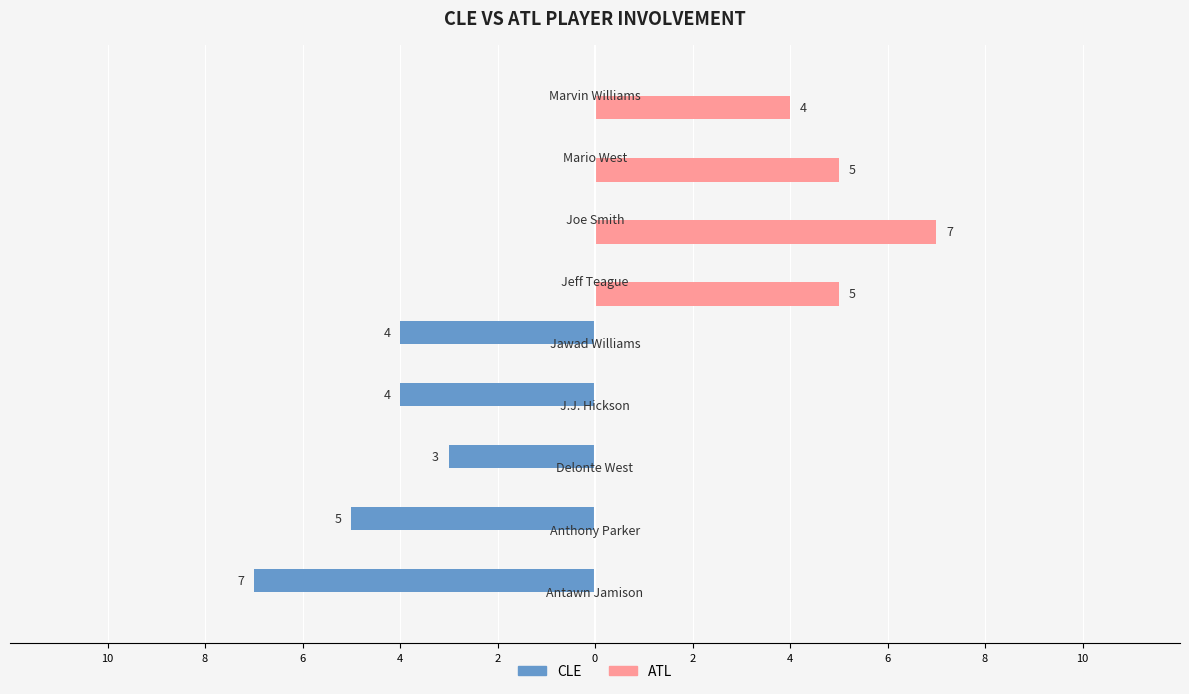

List the series in order of their peak value, highest first.

ATL, CLE